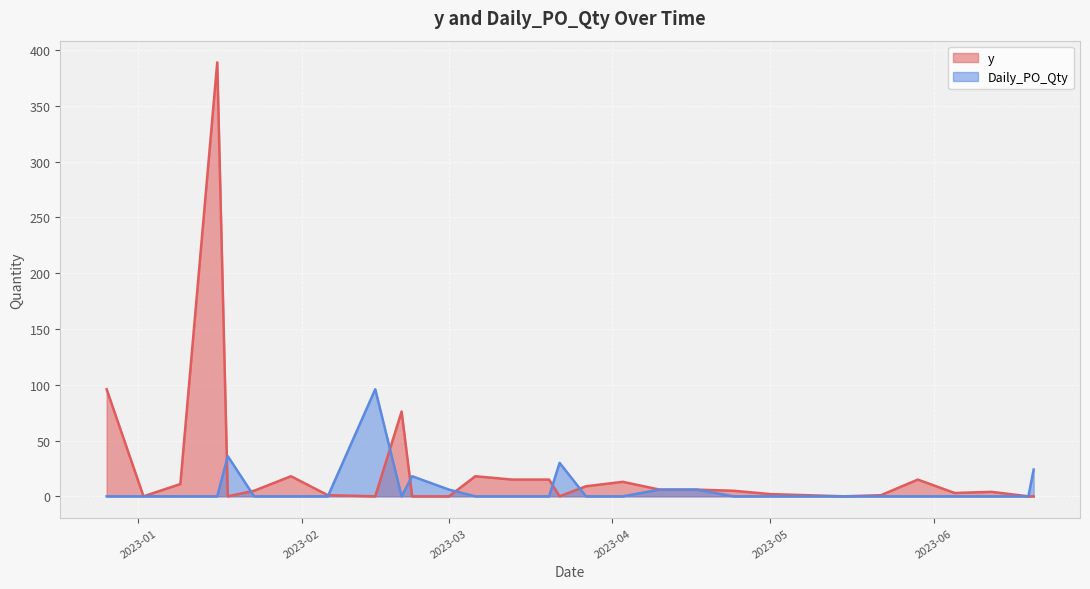

How many data points in y are less than 5?

15